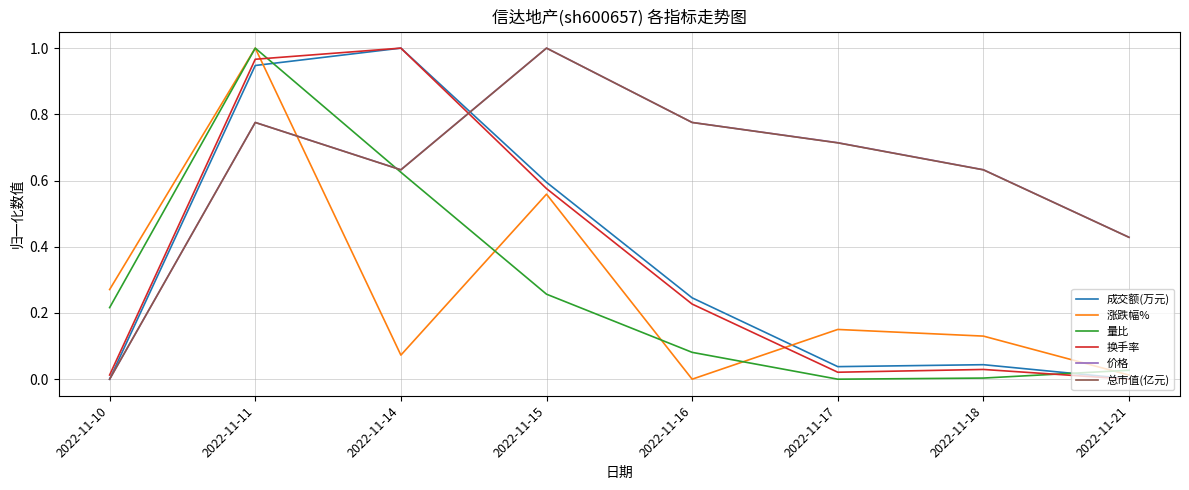

Between 2022-11-10 and 2022-11-16, which series saw the biggest shift?

价格